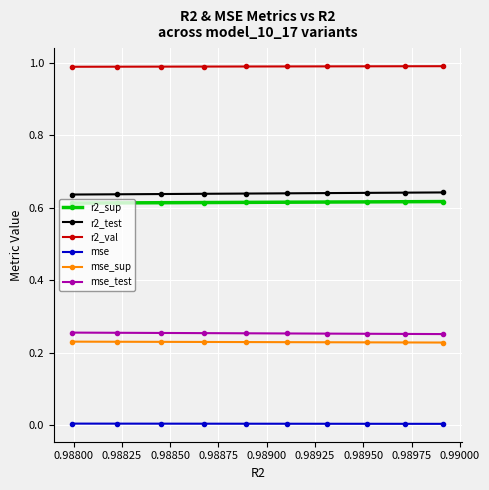

What are all the series names shown in the legend?

r2_sup, r2_test, r2_val, mse, mse_sup, mse_test